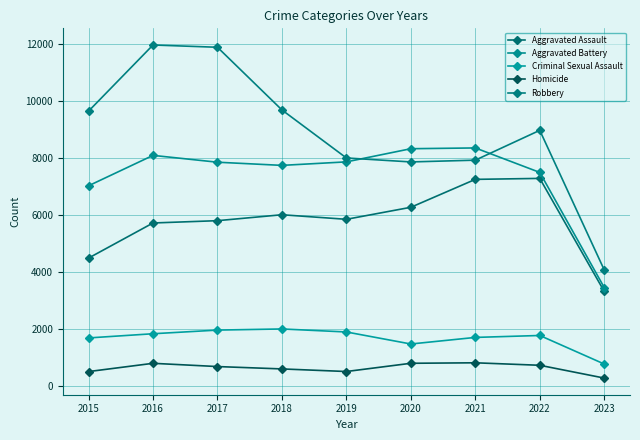

At which label does Homicide first exceed 672?

2016